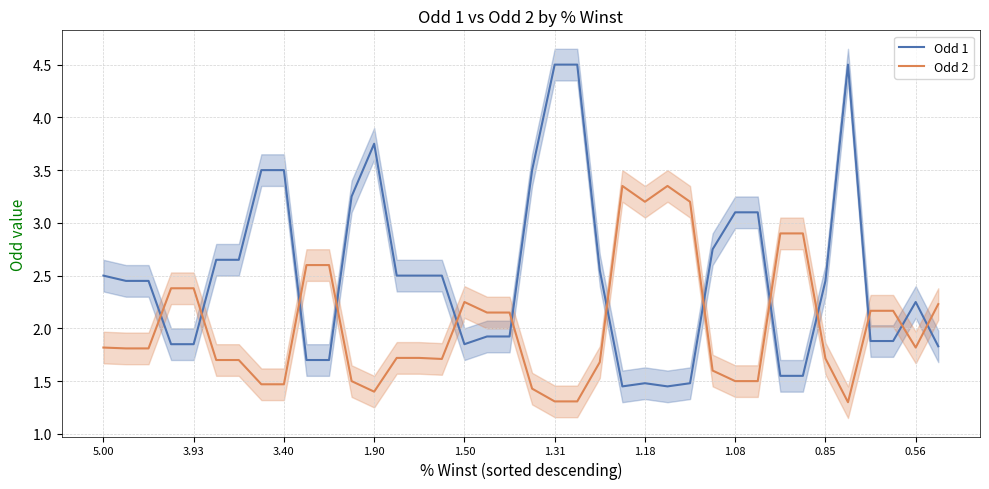

The value of Odd 1 at 1.50 is 0.7. True or false?

False